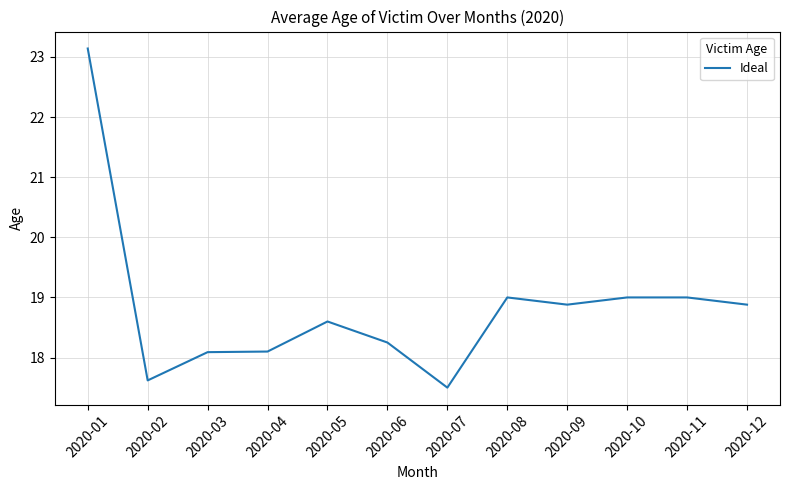

Where does the data first go above 18?

2020-01